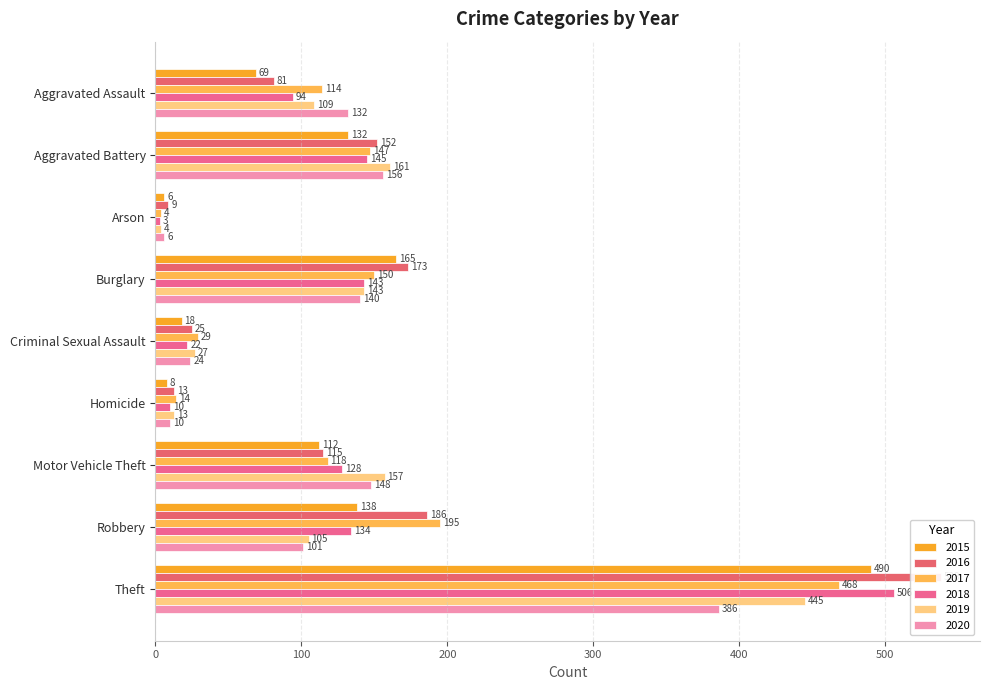

What is the value of the 2020 bar at the 3rd from the left?

6